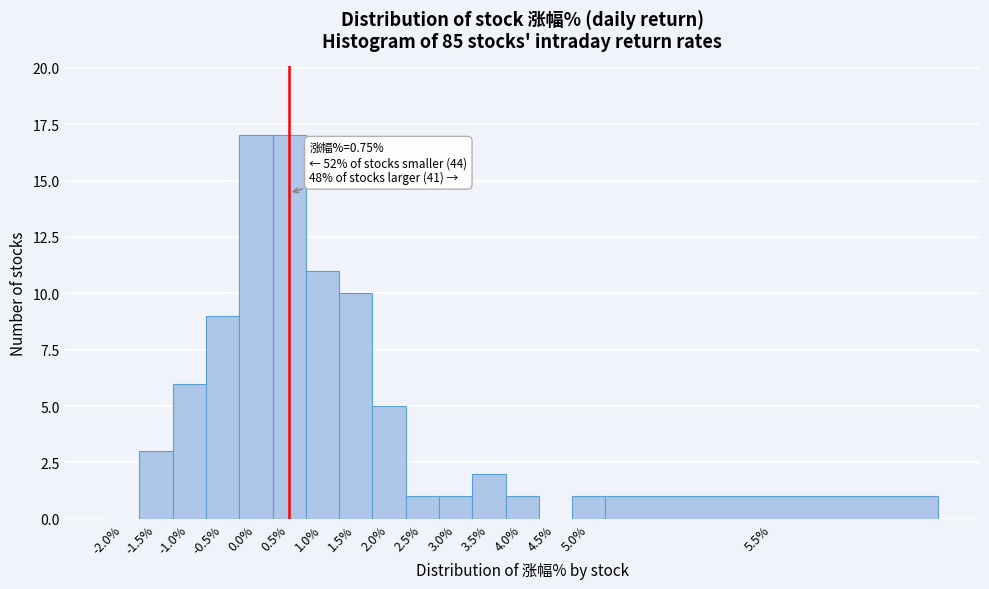

Reading left to right, extract all data points from this chart.

-2.0%=0	-1.5%=3	-1.0%=6	-0.5%=9	0.0%=17	0.5%=17	1.0%=11	1.5%=10	2.0%=5	2.5%=1	3.0%=1	3.5%=2	4.0%=1	4.5%=0	5.0%=1	5.5%=1